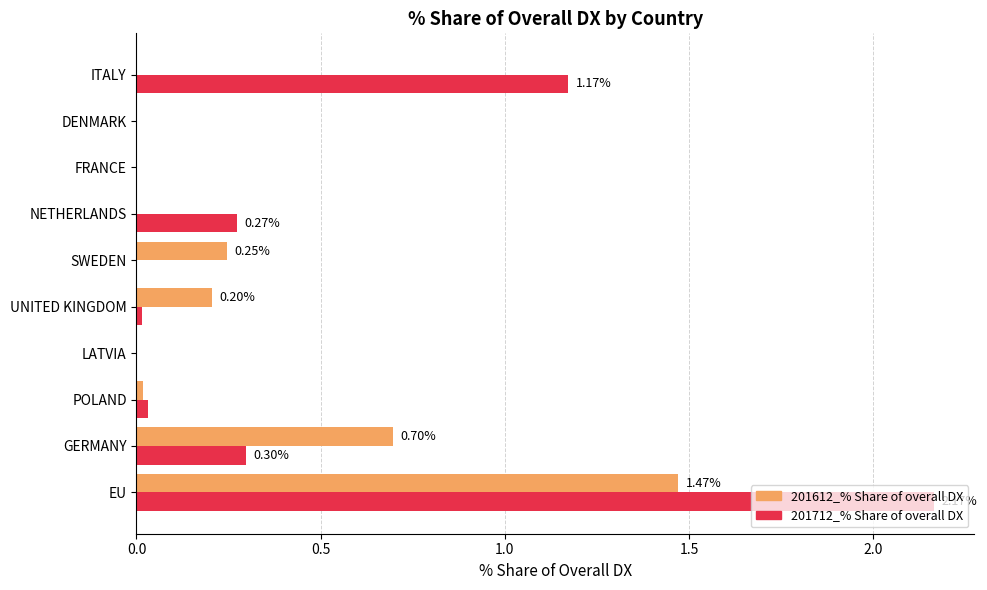

What is the sum of all 201612_% Share of overall DX values?

2.6